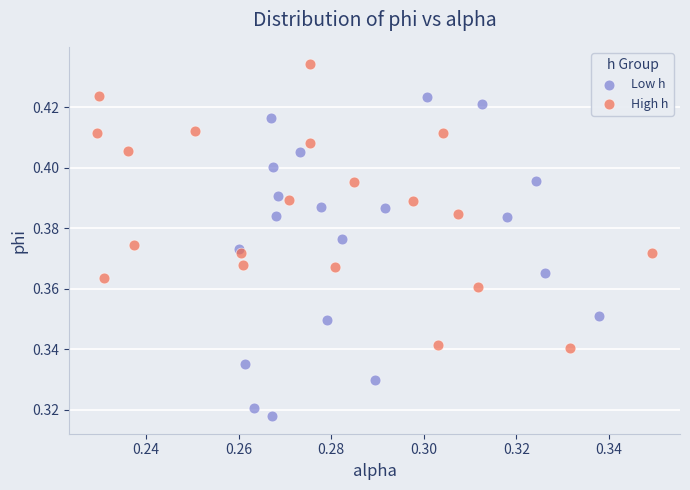

Which series has the largest Y range (max minus min)?

Low h